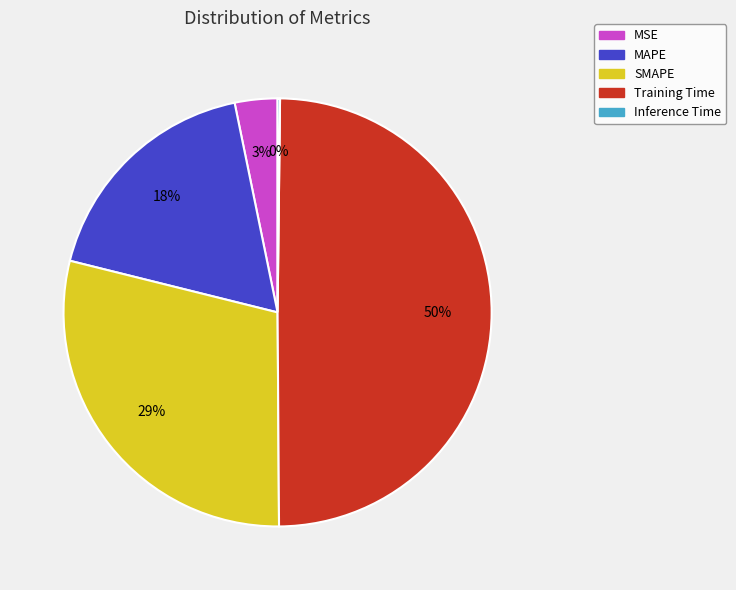

To the nearest percent, what is the average slice percentage?

20%